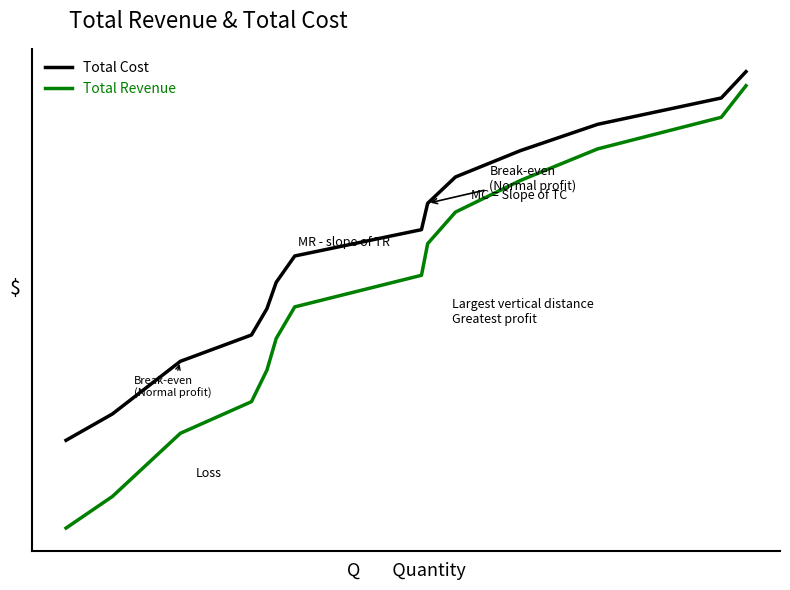

Which series has the largest total across all categories?

Total Cost